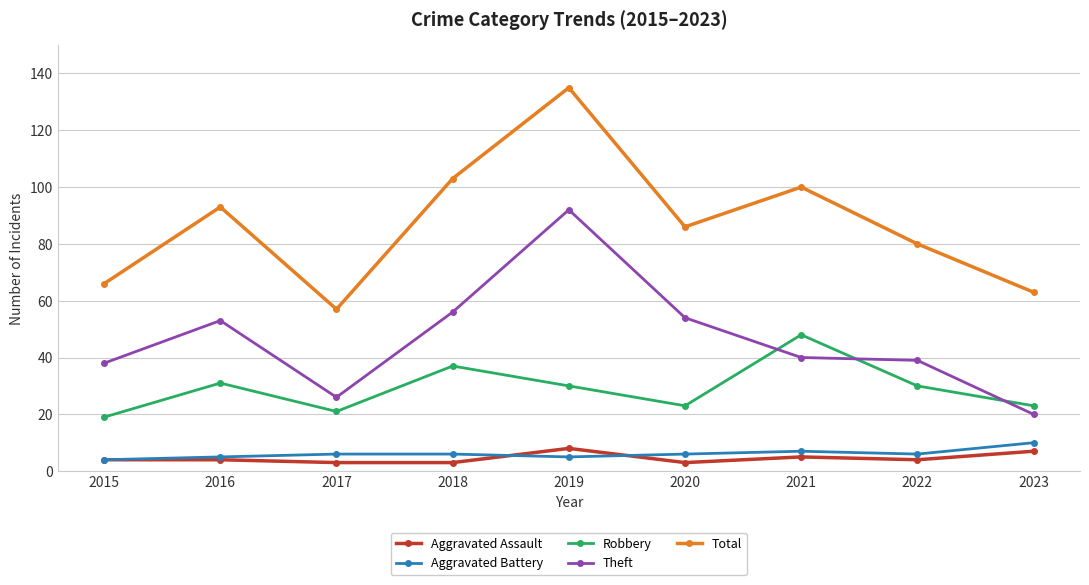

True or false: Theft has more than 1 points higher than both neighbors.

True